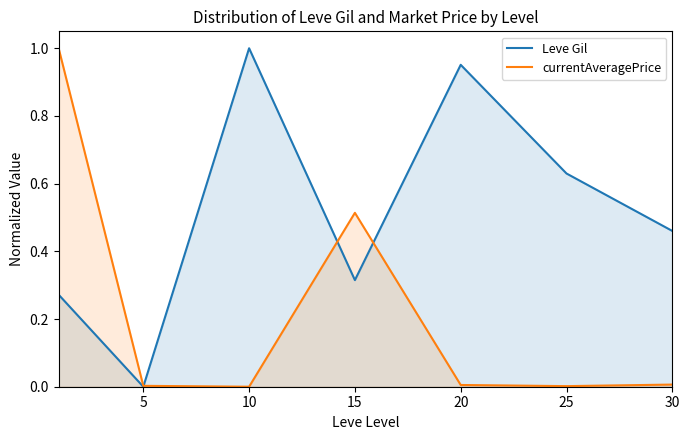

List the series in order of their overall mean, highest first.

Leve Gil, currentAveragePrice